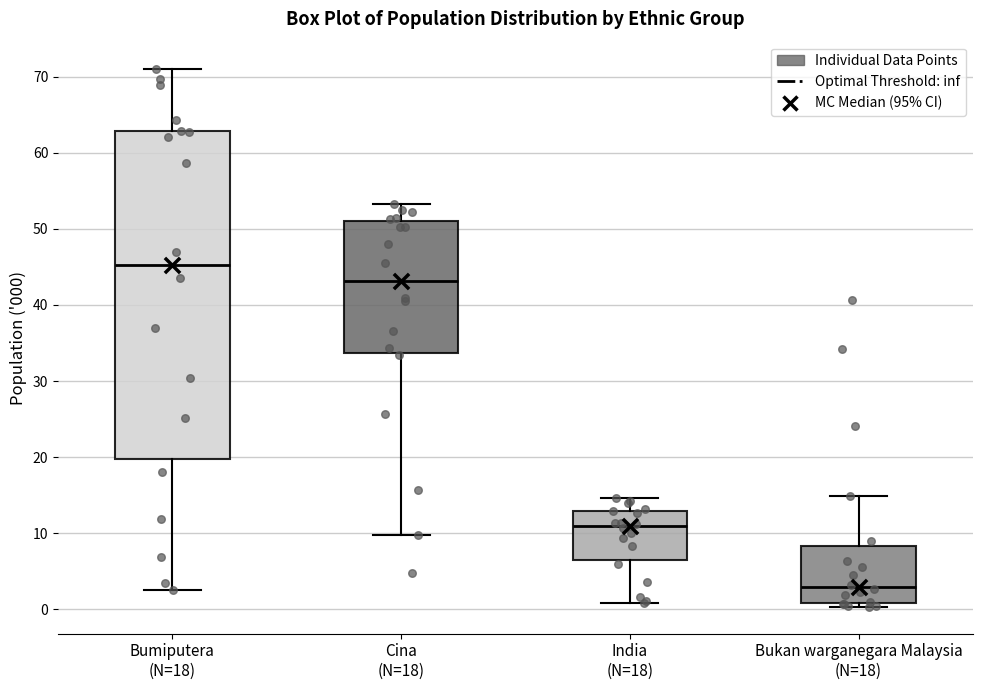

Which box's median line is the highest?

Bumiputera (N=18)